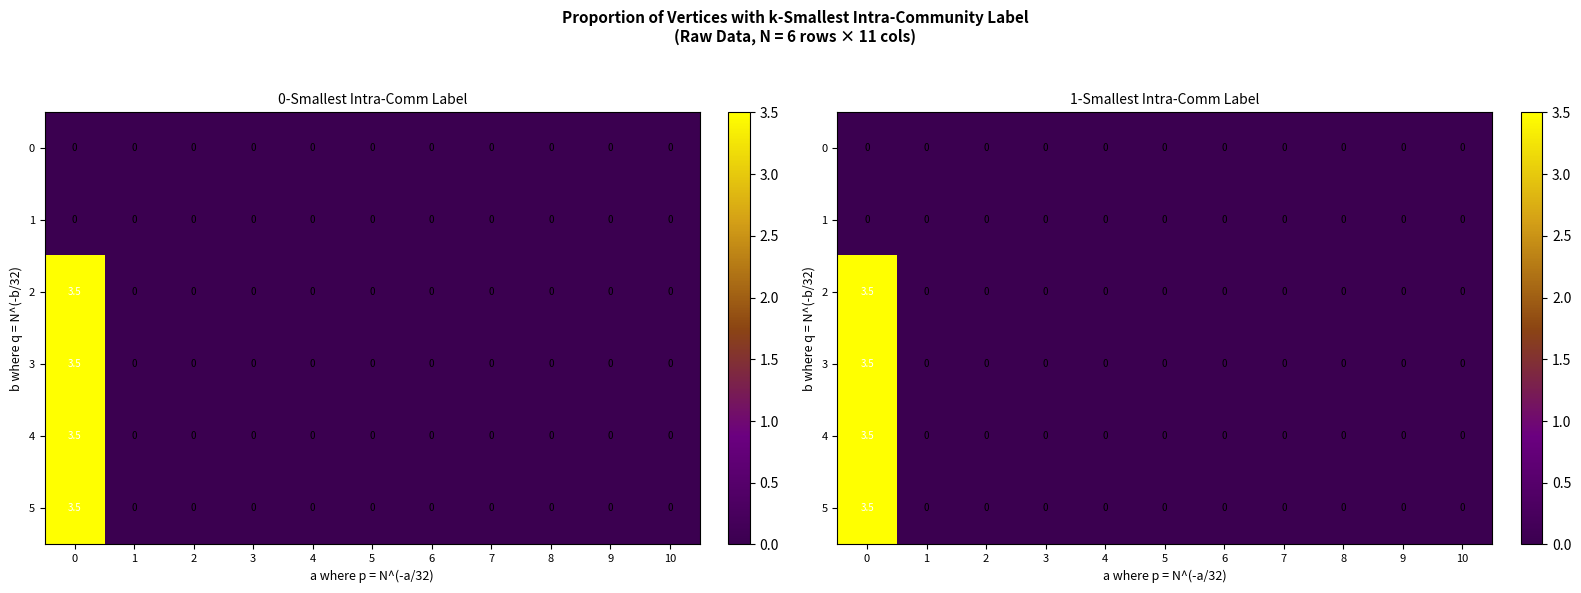

Between 6 and 9, which is larger?

6